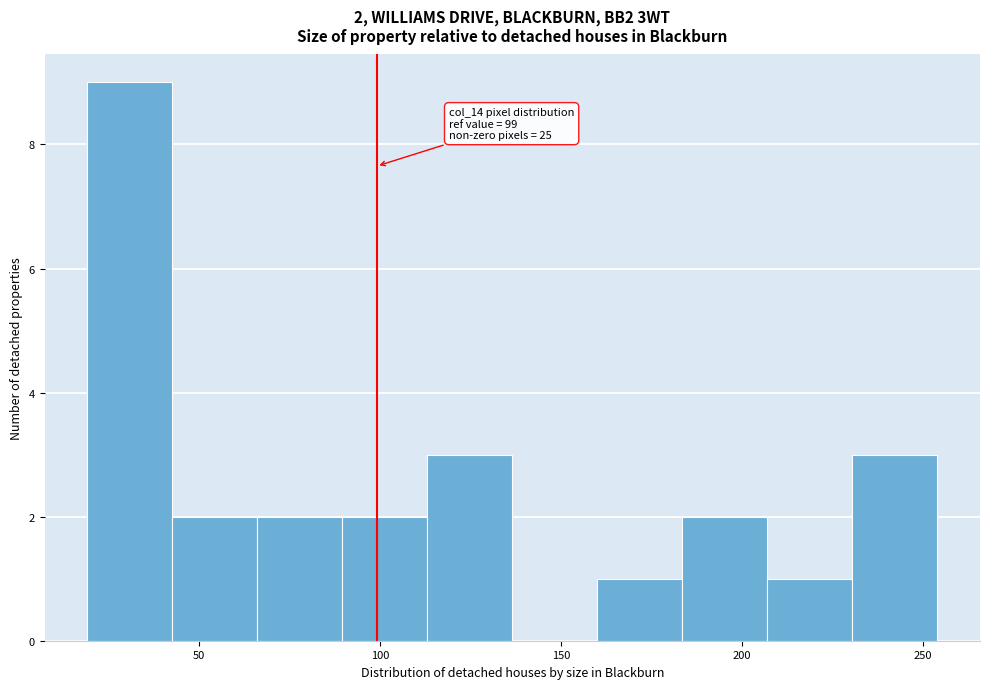

Which range on the x-axis has the tallest bar?

19.0 to 42.5